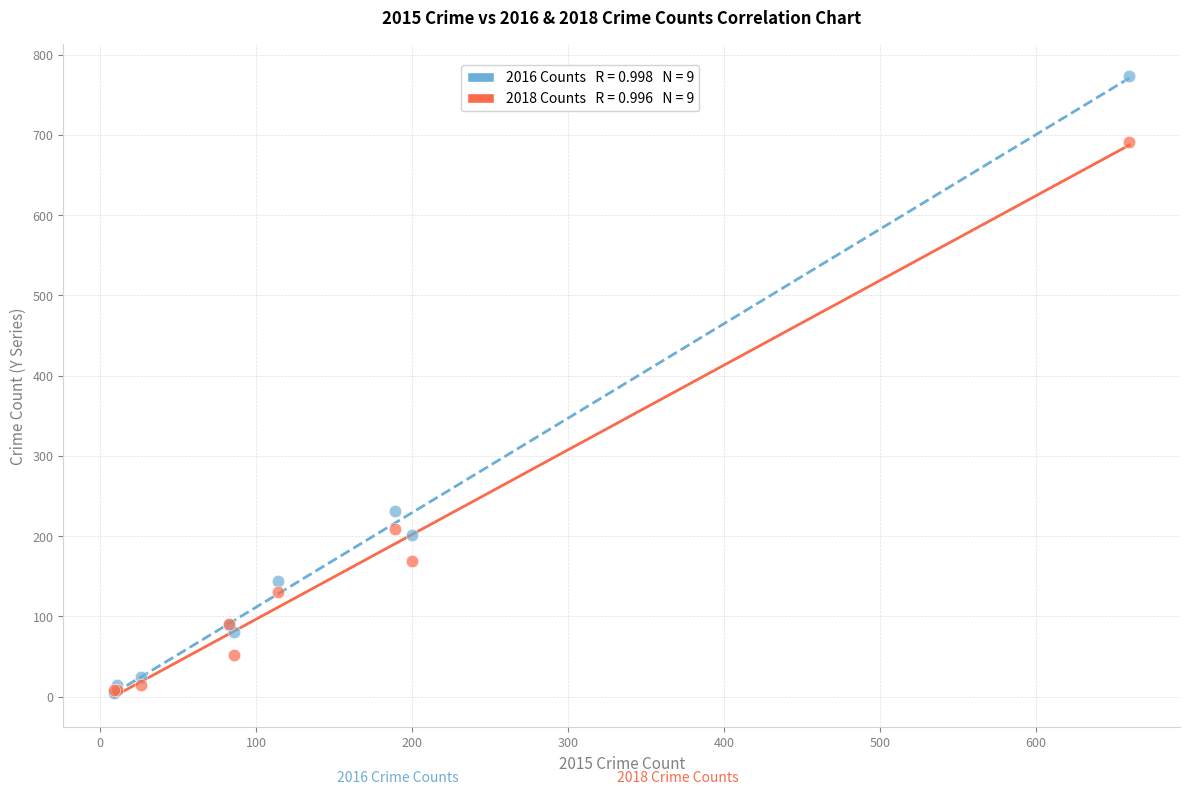

Across all series, what Y value is closest to 389?

231